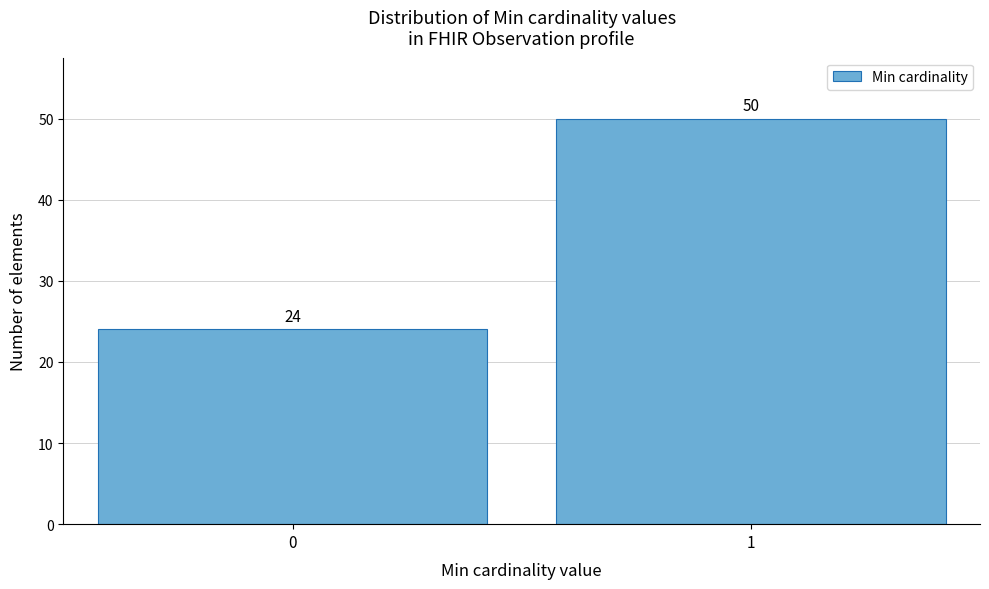

Reading left to right, transcribe all the data shown in this chart.

24	50